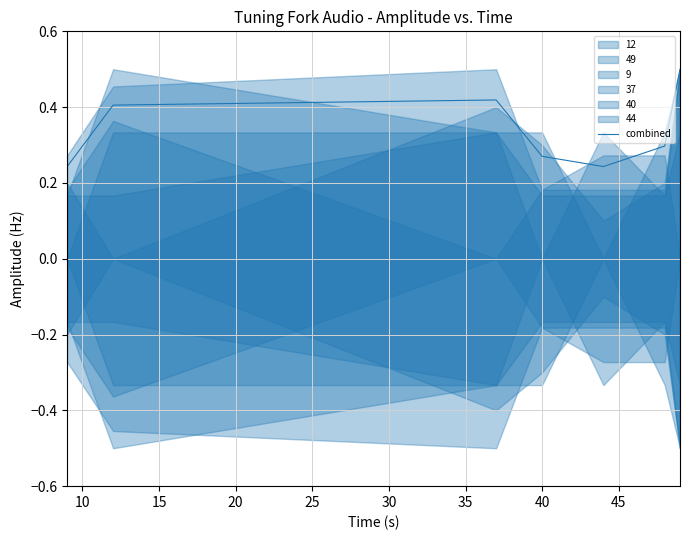

What is the value of the 5th point from the left?

0.2